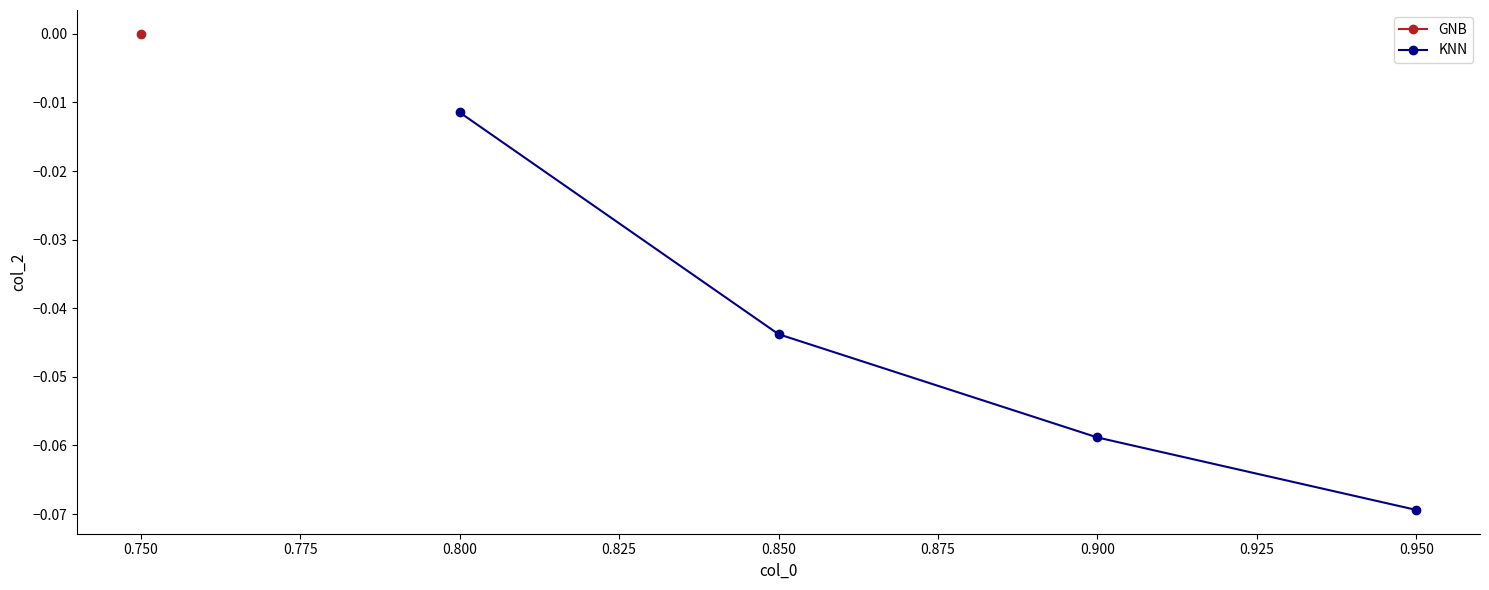

List the labels in order of KNN value, smallest first.

0.950, 0.900, 0.850, 0.800